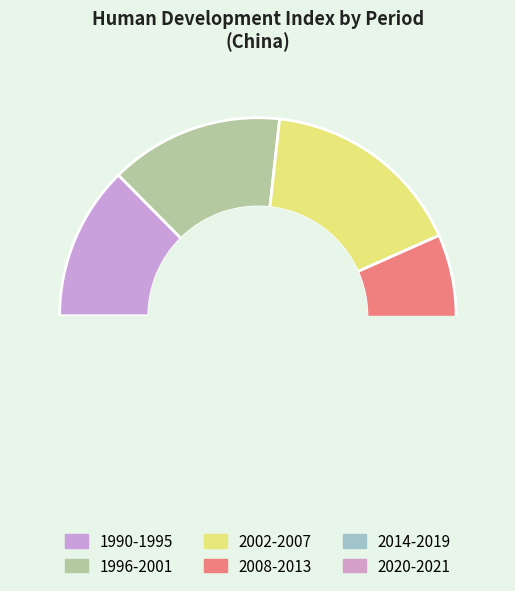

Is there a majority slice in this chart?

No